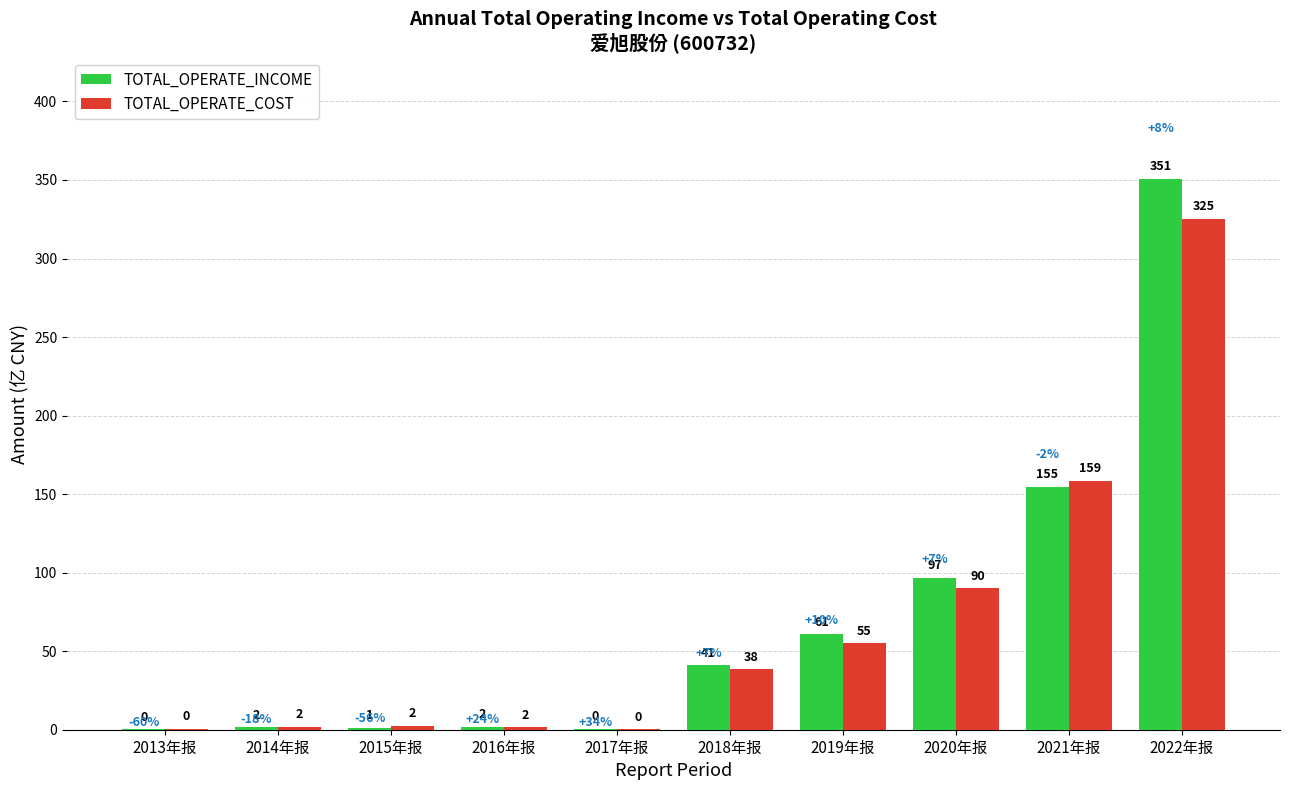

Are the bars grouped side by side (vs. stacked)?

Yes